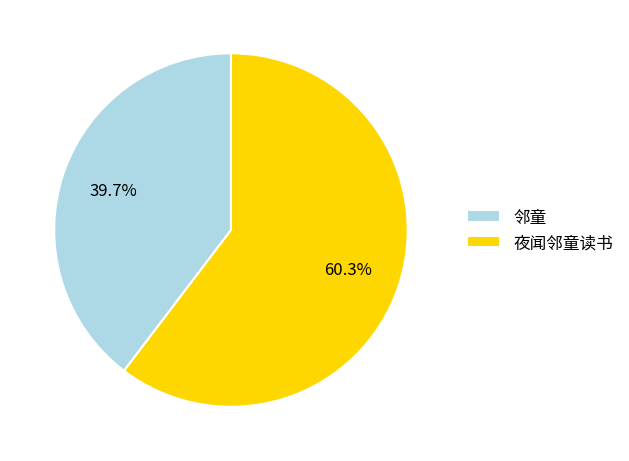

Does 夜闻邻童读书 represent more than half of the total?

Yes